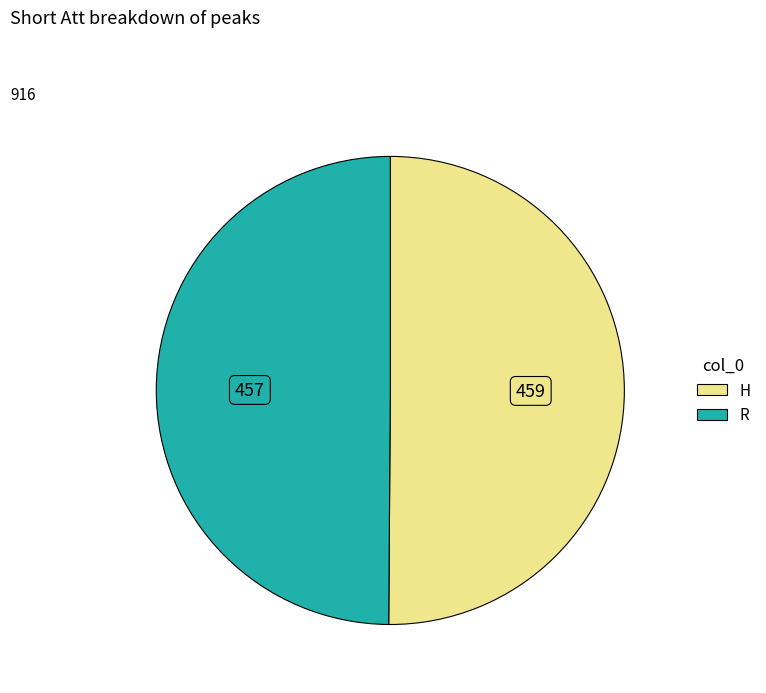

Combined, do R and H account for over 50%?

Yes